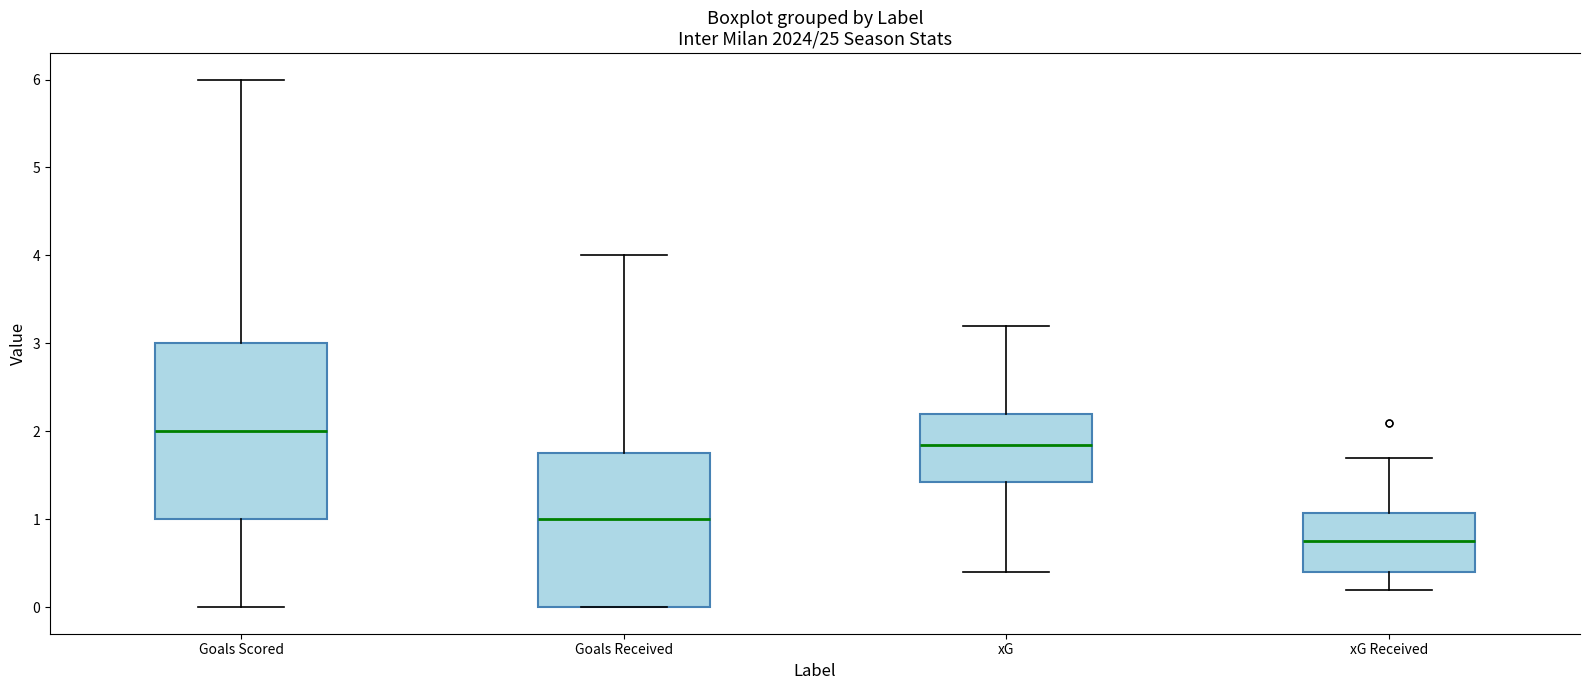

Where does the median line of the box for Goals Scored sit on the y-axis? The values are not printed on the chart, so give them approximately, as read against the axis.

2.0